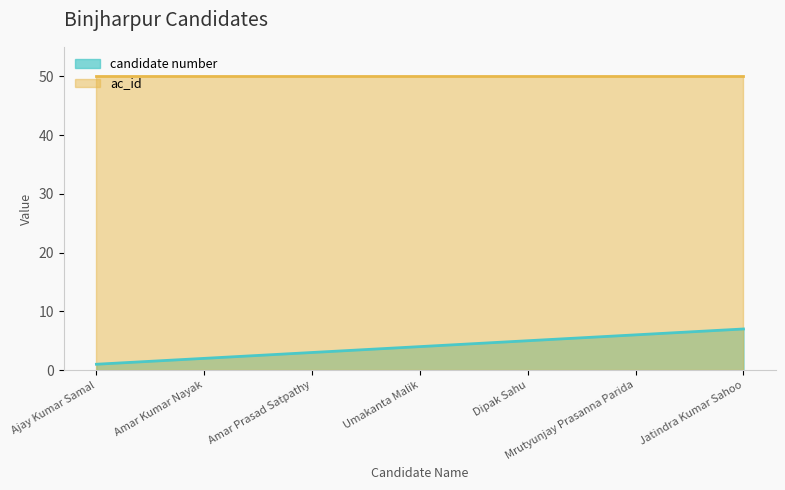

What is the approximate value at Jatindra Kumar Sahoo?

7